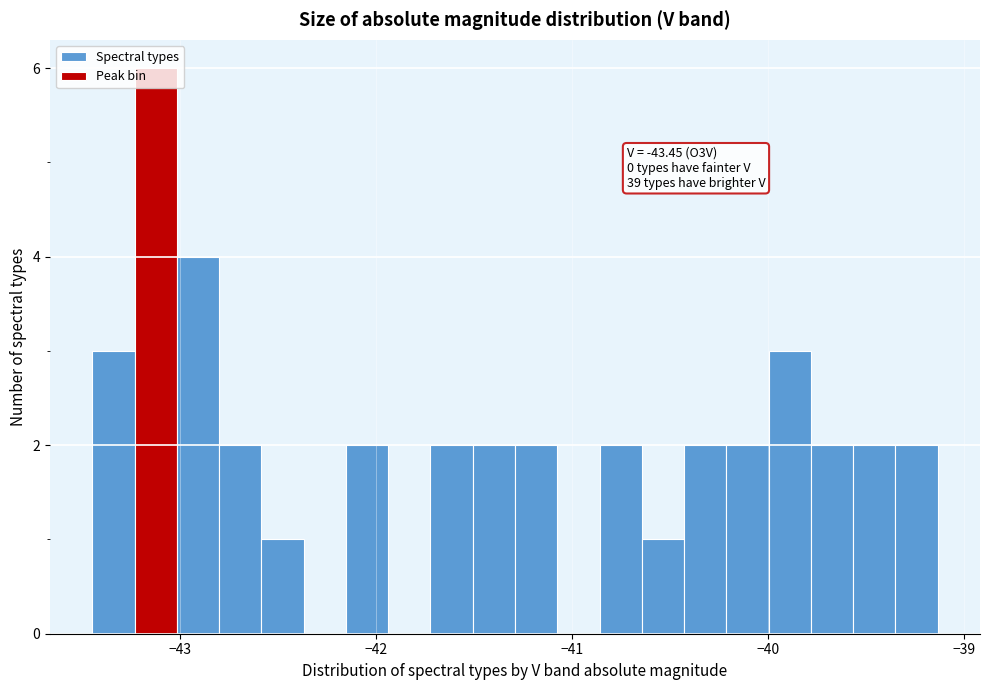

Read against the x-axis, roughly where is the centre of the tallest bar?

-43.1